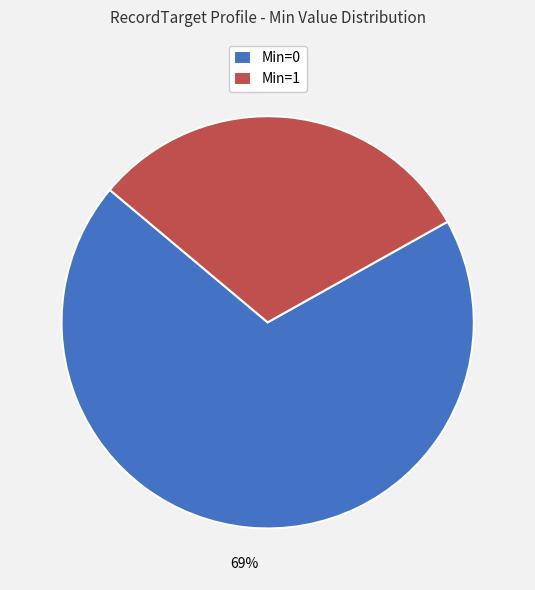

Rank the categories by value from lowest to highest.

Min=1, Min=0